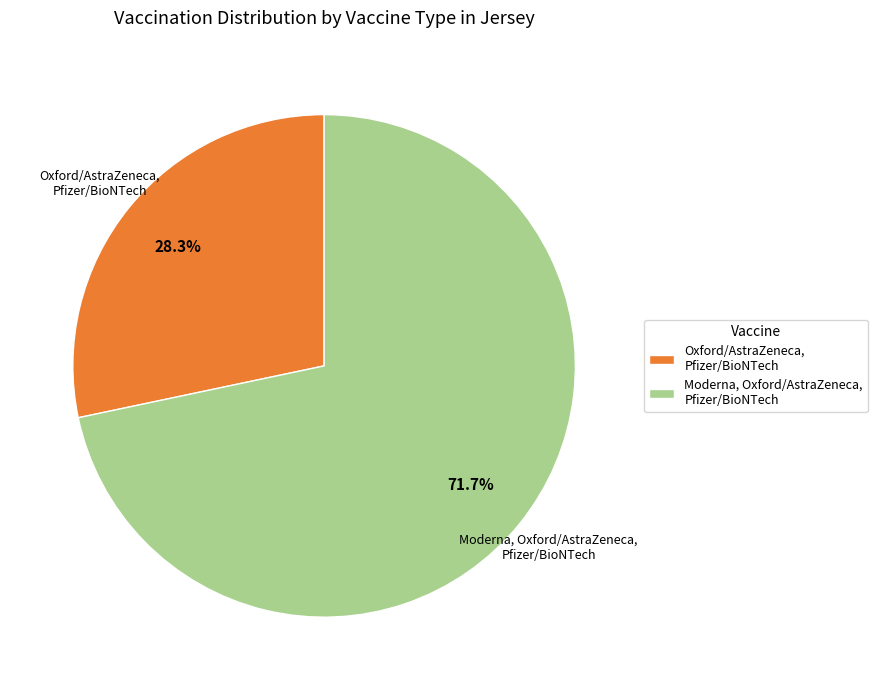

The Moderna, Oxford/AstraZeneca, Pfizer/BioNTech slice represents 72% of the pie. True or false?

True